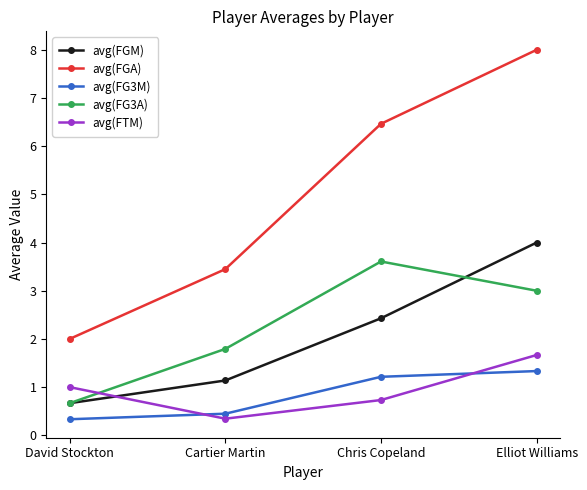

At which category does the chart reach its peak across all series?

Elliot Williams